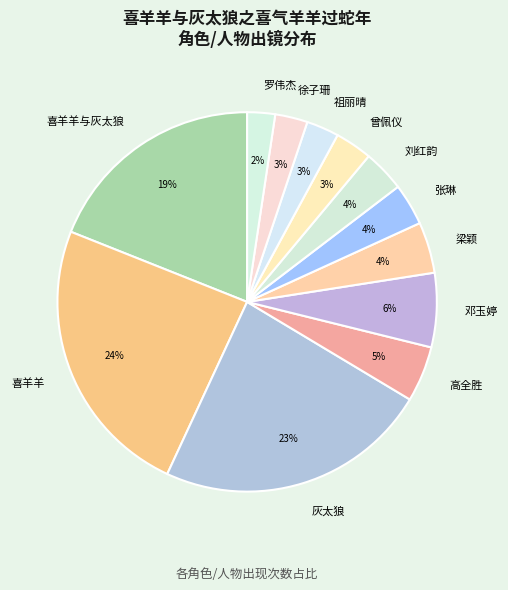

How many segments does this pie chart have?

12